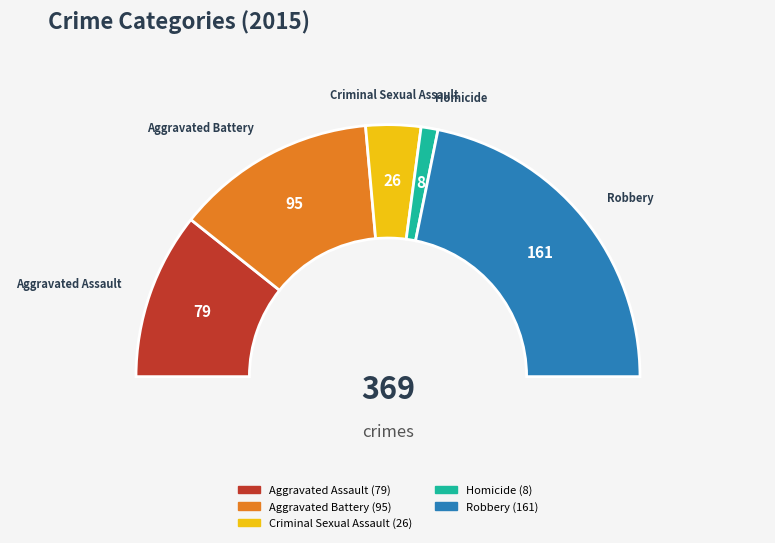

The Aggravated Assault slice represents 27% of the pie. True or false?

False